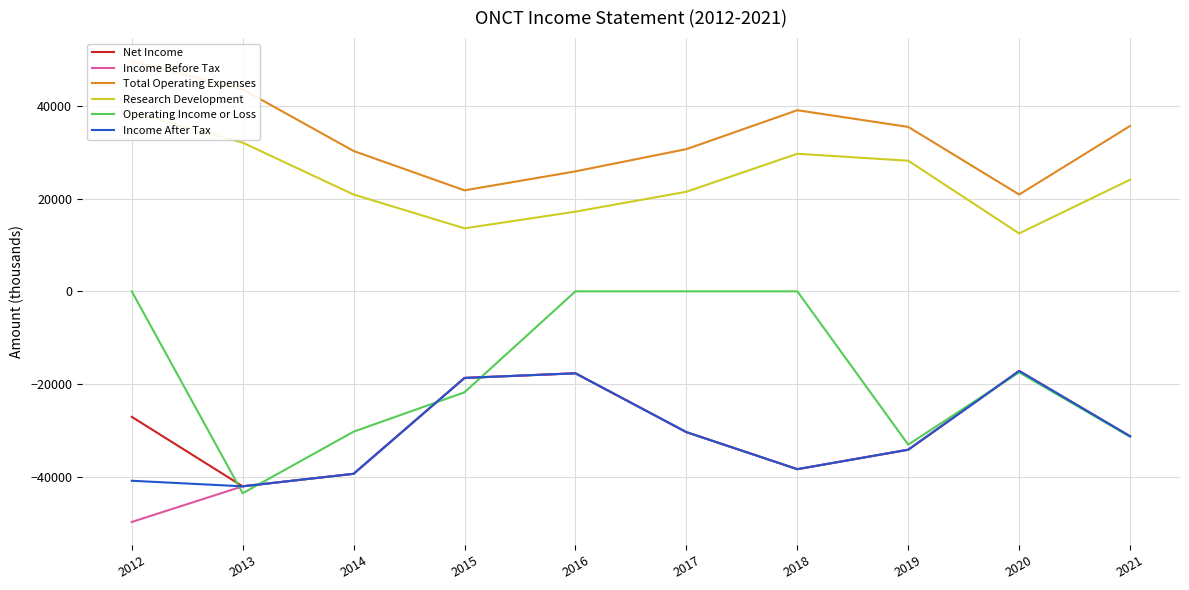

The Income Before Tax series shows -23798 at 2016. True or false?

False